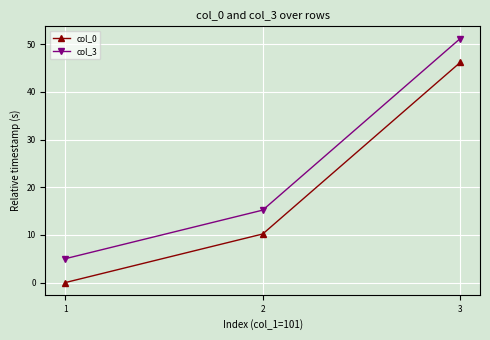

Reading left to right, list all the values displayed in this chart.

col_0: 1=0.0	2=10.2	3=46.2
col_3: 1=5.0	2=15.2	3=51.2